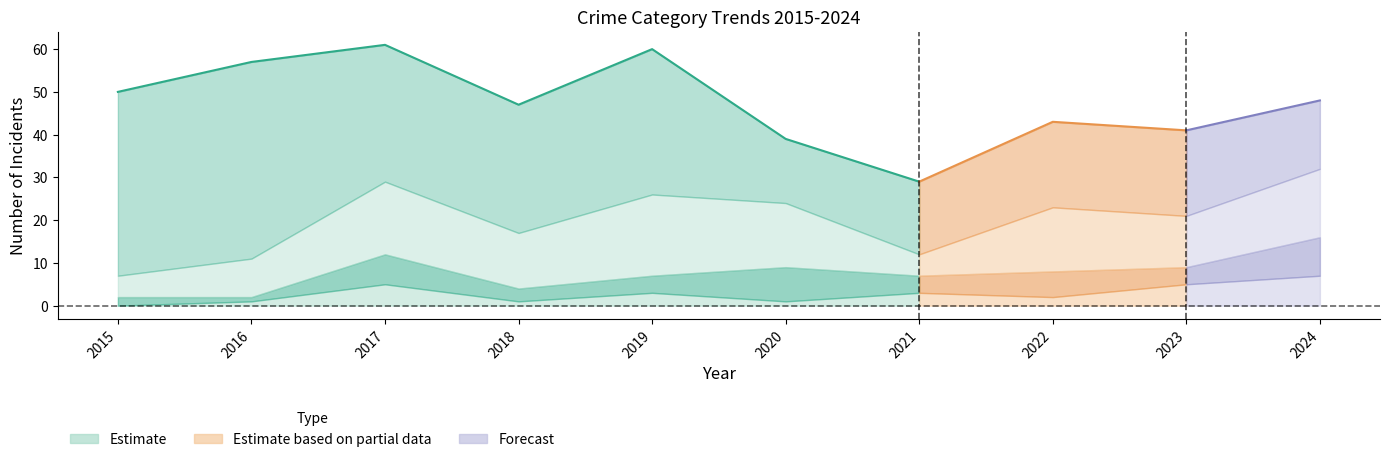

True or false: Theft and Total intersect in this chart.

False